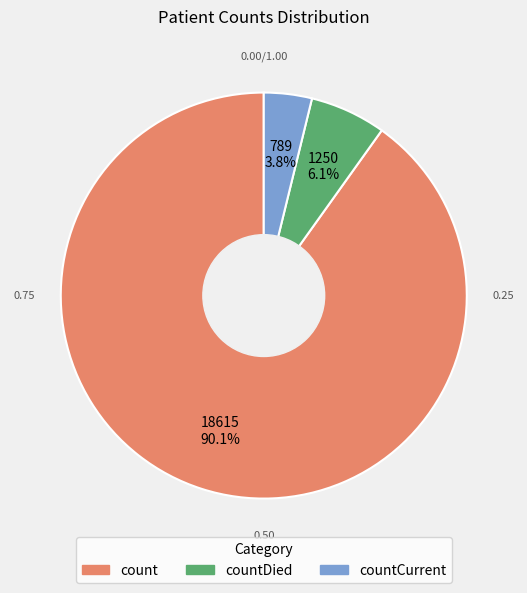

The count slice represents 90% of the pie. True or false?

True